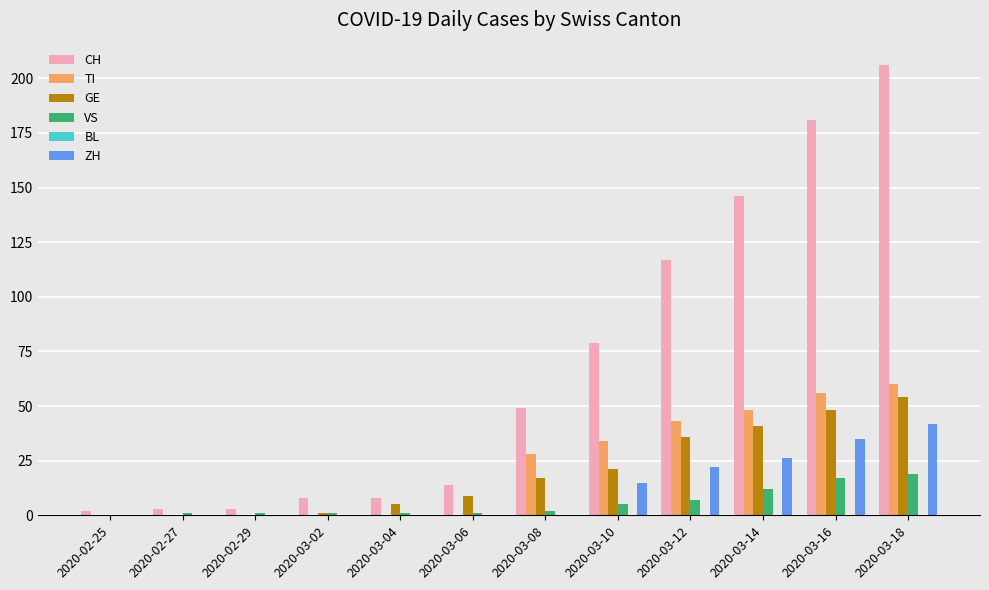

Which series changed the most between 2020-02-27 and 2020-03-10?

CH